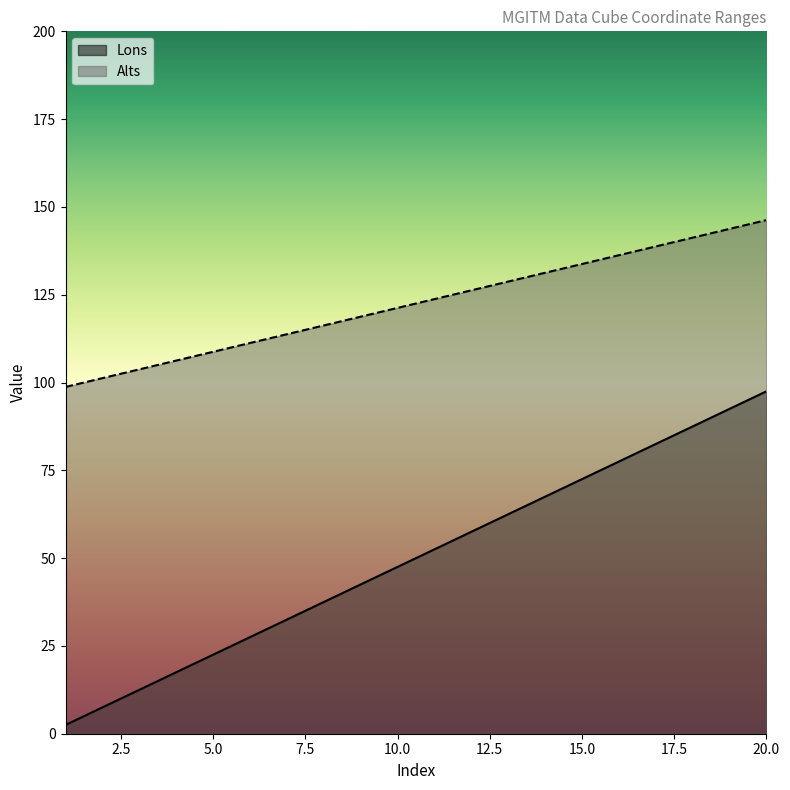

Where does the Lons series first go above 52?

11